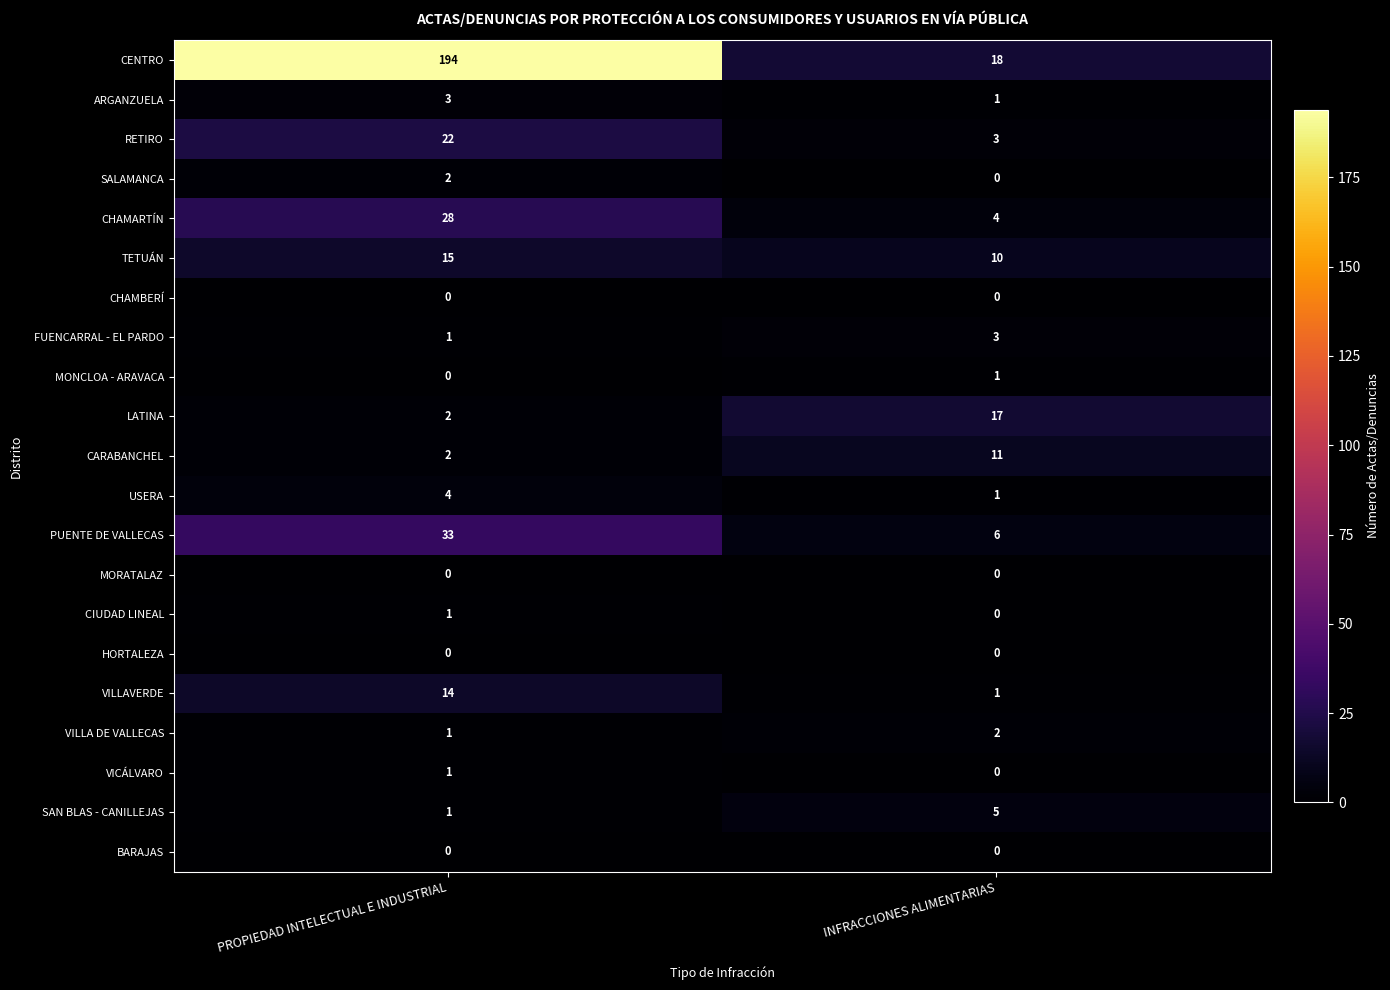

Count the number of data series in this chart.

21